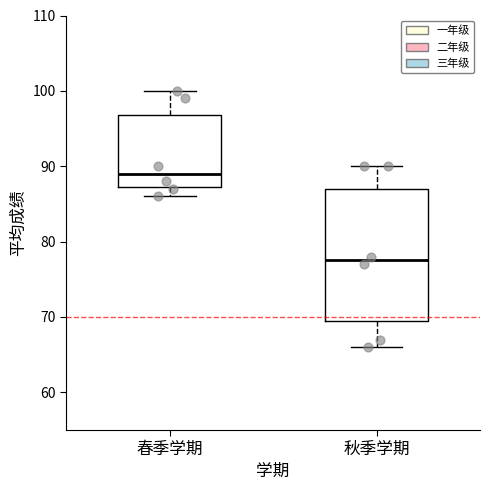

Reading left to right, read every box against the y-axis: the position of its median line, the range the box covers, and the ends of its whiskers. The values are not printed on the chart, so give them approximately, as read against the axis.

春季学期: median 89, box 87 to 97, whiskers 86 to 100
秋季学期: median 78, box 70 to 87, whiskers 66 to 90